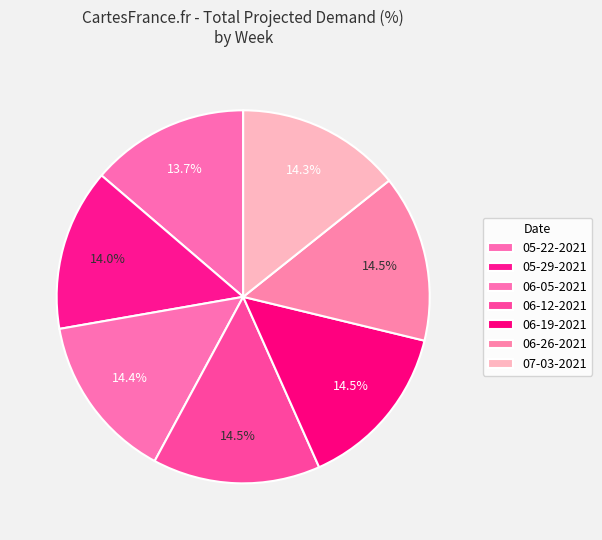

Count the number of slices in the pie.

7